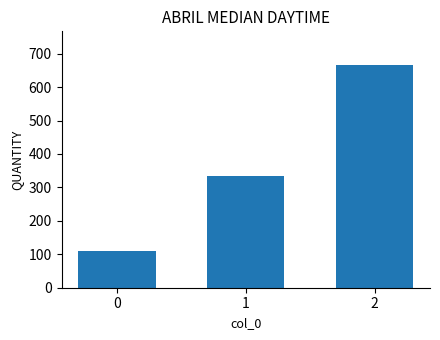

What is the maximum value shown in the chart?

666.7